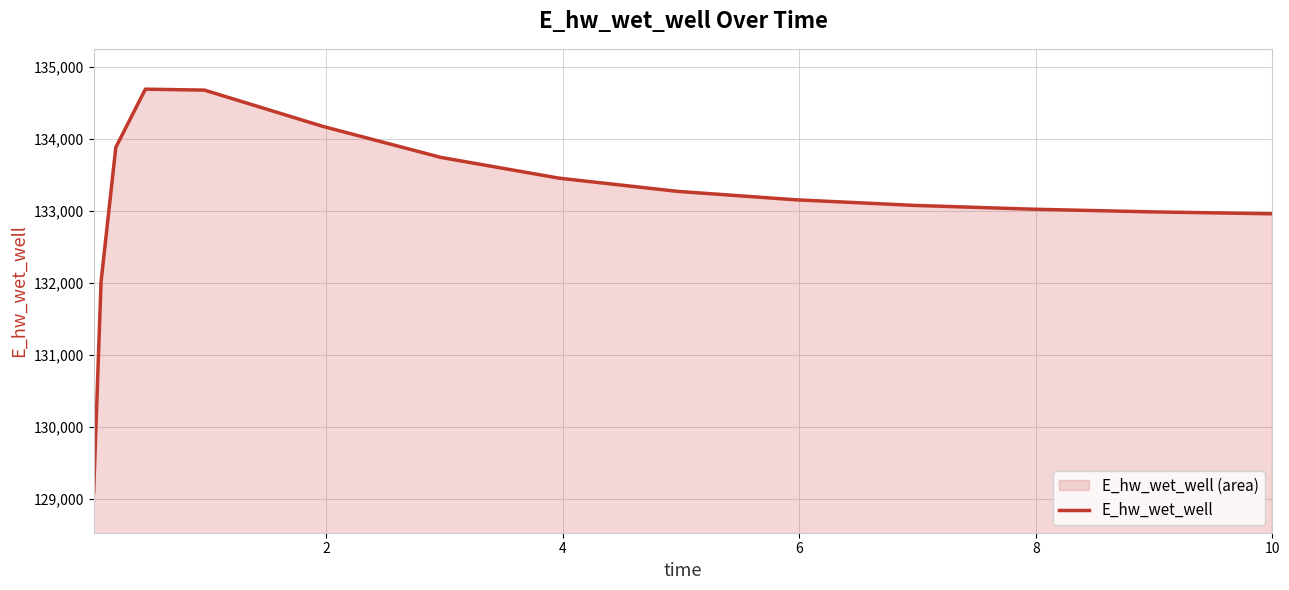

Count the number of data series in this chart.

1